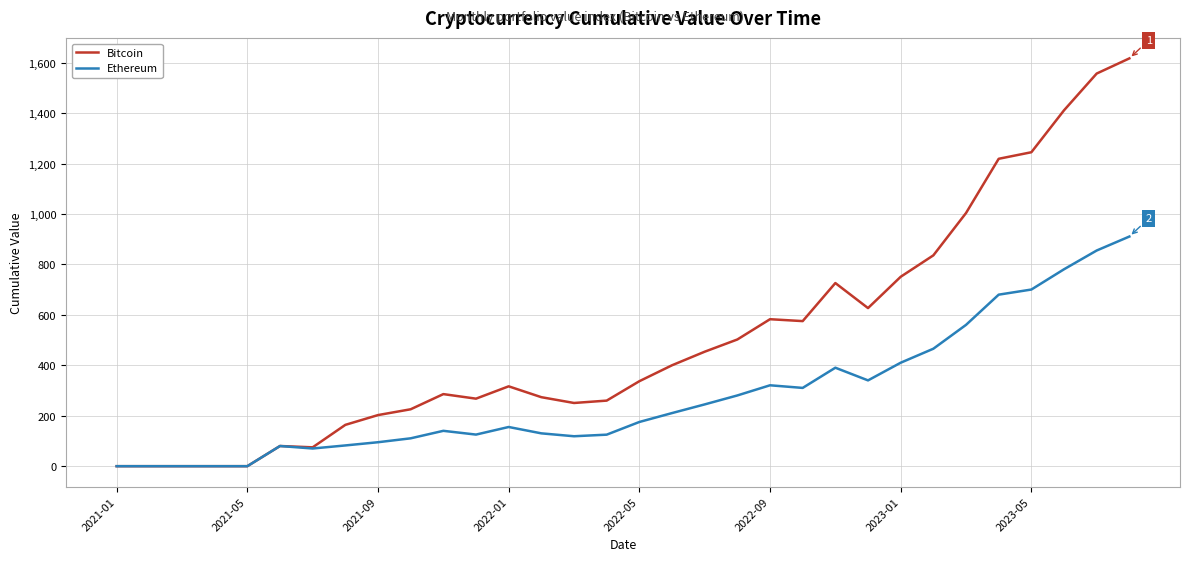

Does the chart display data point markers on the line(s)?

No